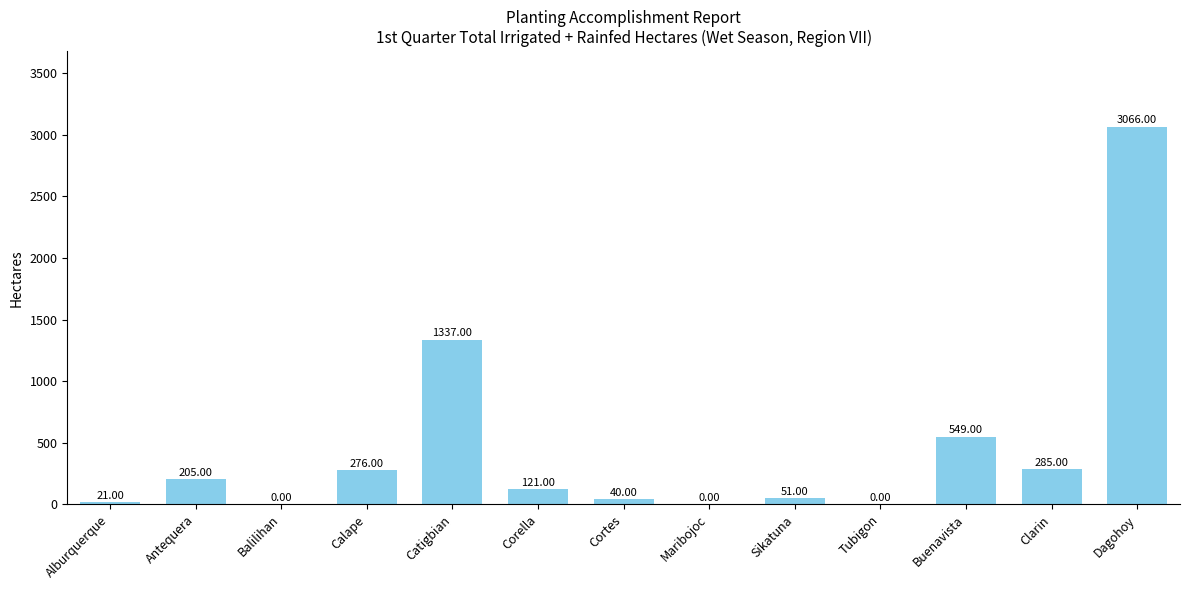

What is the change in value from Antequera to Catigbian?

+1132